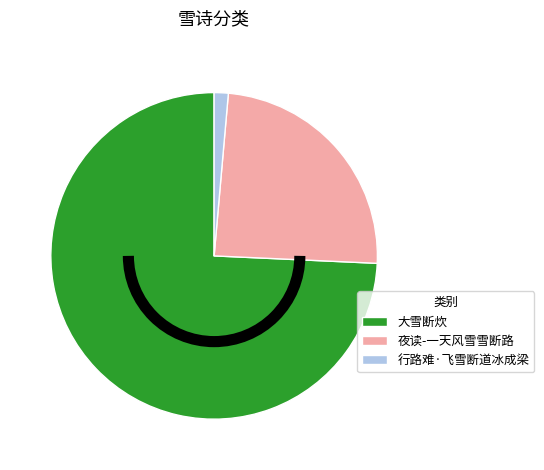

What is the smallest slice in the pie chart?

行路难·飞雪断道冰成梁